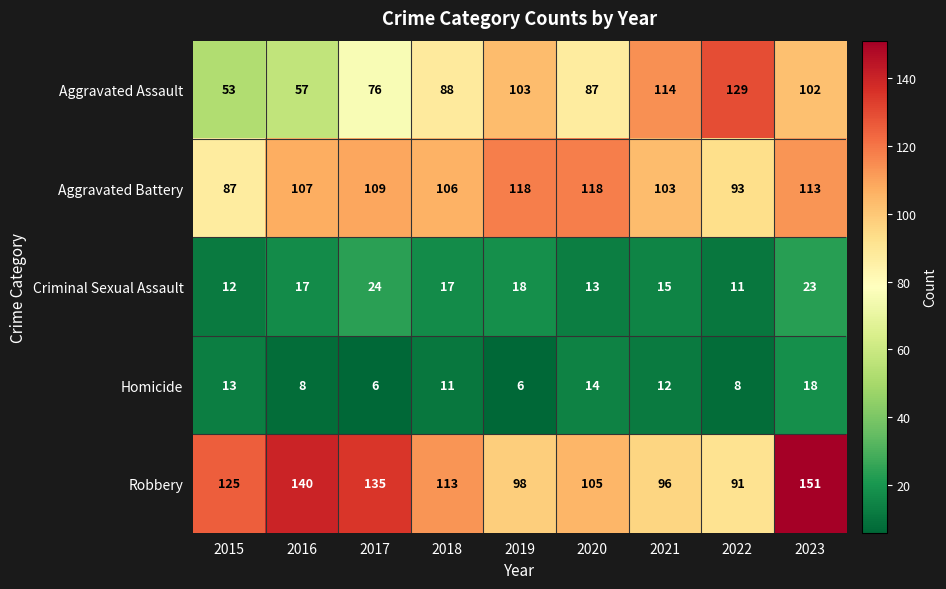

At which category does the chart reach its peak across all series?

2023